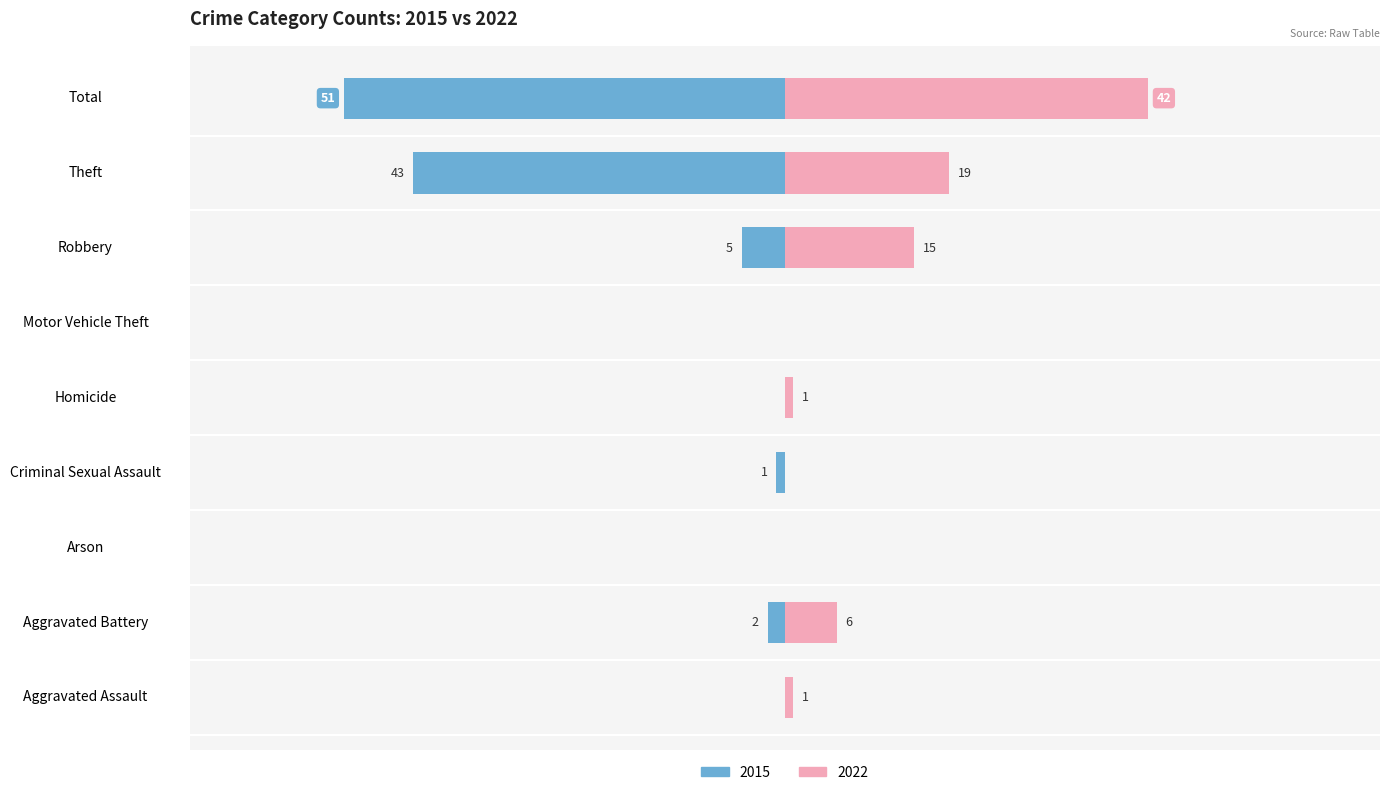

What is the difference between the 2022 values at Motor Vehicle Theft and Aggravated Battery?

6